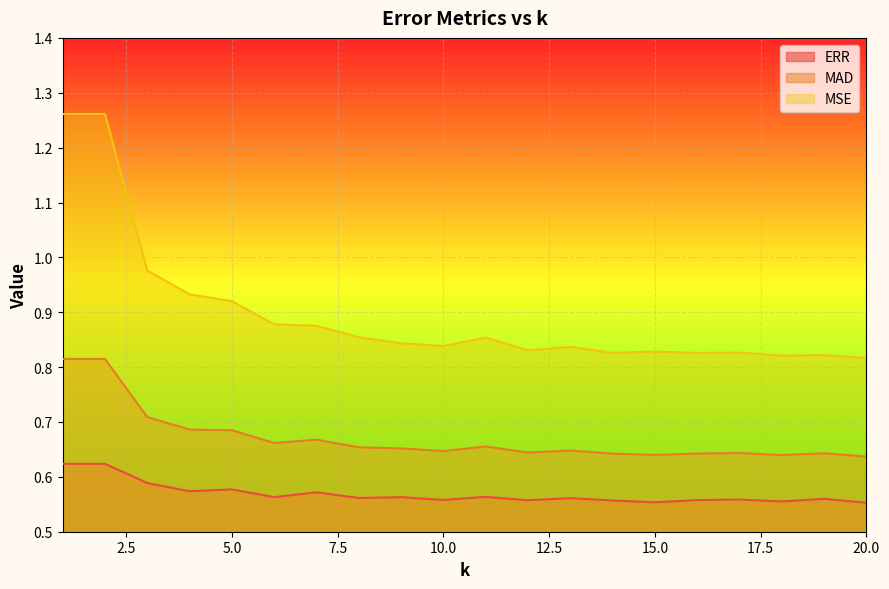

At how many categories does at least one series exceed 0?

20